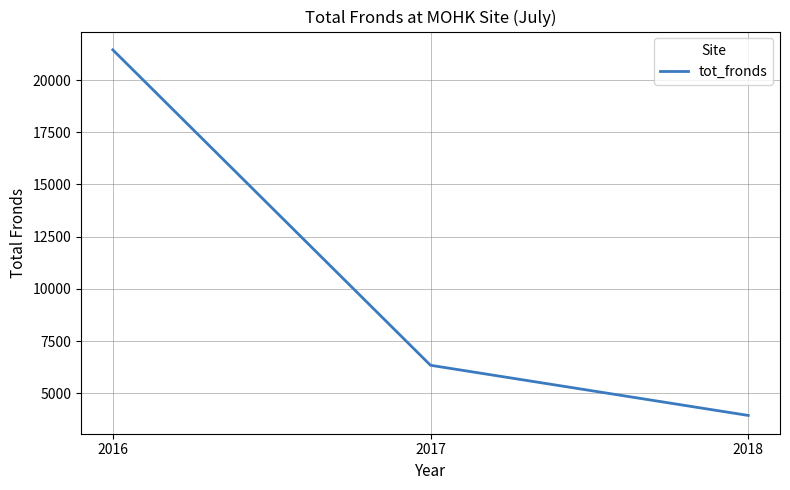

Rank the categories by value from lowest to highest.

2018, 2017, 2016